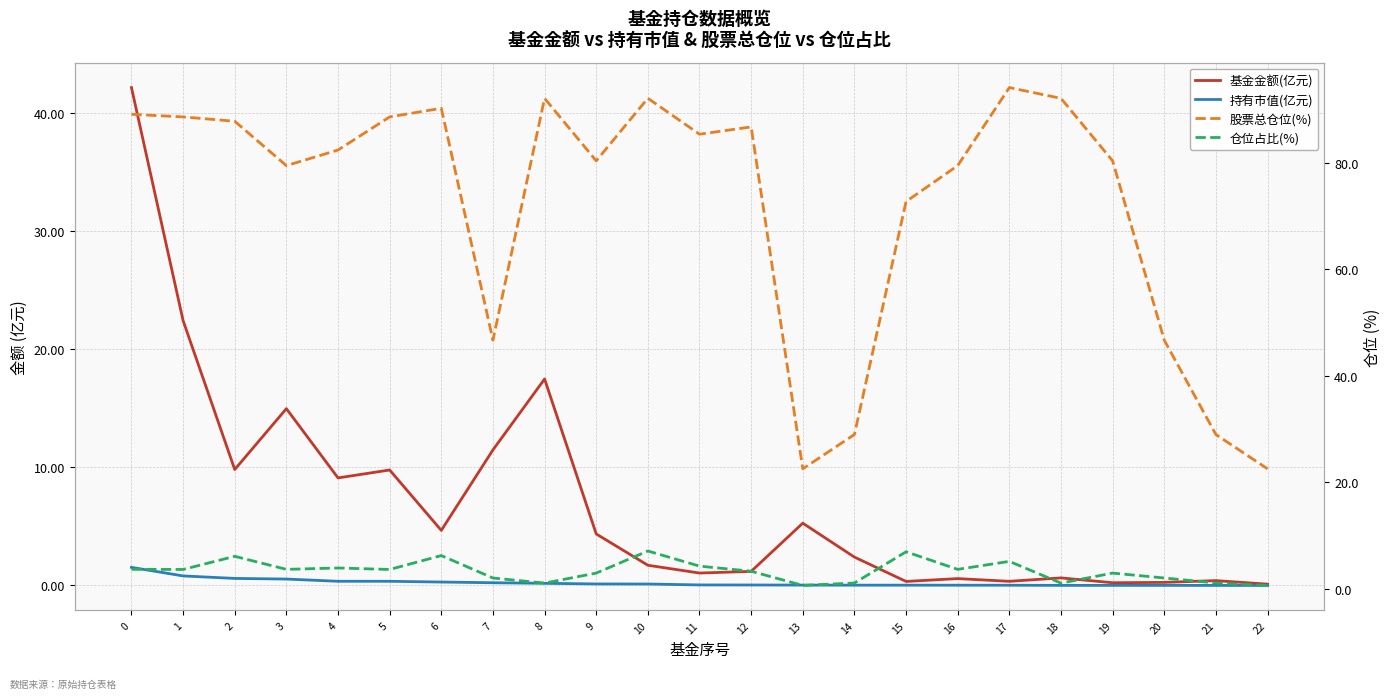

Reading left to right, extract all data points from this chart.

基金金额(亿元): 42.1	22.4	9.8	15.0	9.1	9.8	4.7	11.5	17.5	4.4	1.7	1.1	1.2	5.3	2.4	0.3	0.6	0.3	0.6	0.2	0.3	0.4	0.1
持有市值(亿元): 1.5	0.8	0.6	0.5	0.4	0.4	0.3	0.2	0.2	0.1	0.1	0.0	0.0	0.0	0.0	0.0	0.0	0.0	0.0	0.0	0.0	0.0	0.0
股票总仓位(%): 89.1	88.6	87.8	79.4	82.4	88.6	90.2	46.7	92.1	80.3	92.1	85.3	86.7	22.5	28.9	72.7	79.4	94.1	92.1	80.3	46.7	28.9	22.5
仓位占比(%): 3.6	3.6	6.1	3.6	3.9	3.6	6.2	2.0	1.0	2.9	7.1	4.2	3.3	0.6	1.1	6.9	3.6	5.1	1.0	2.9	2.0	1.1	0.6